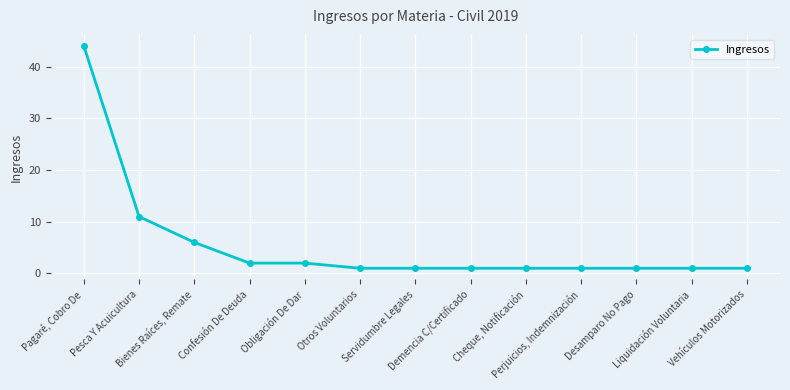

What is the average value?

6